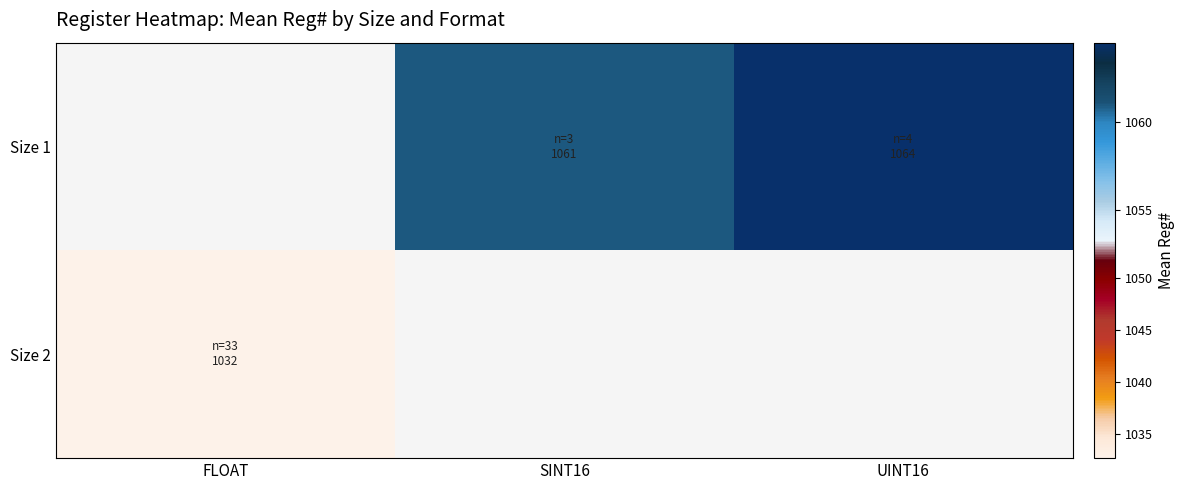

The Size 2 series shows 1422.5 at FLOAT. True or false?

False